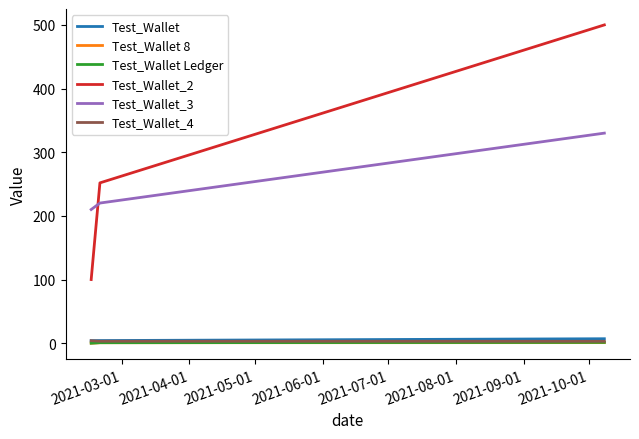

Which series has the largest range (max minus min)?

Test_Wallet_2